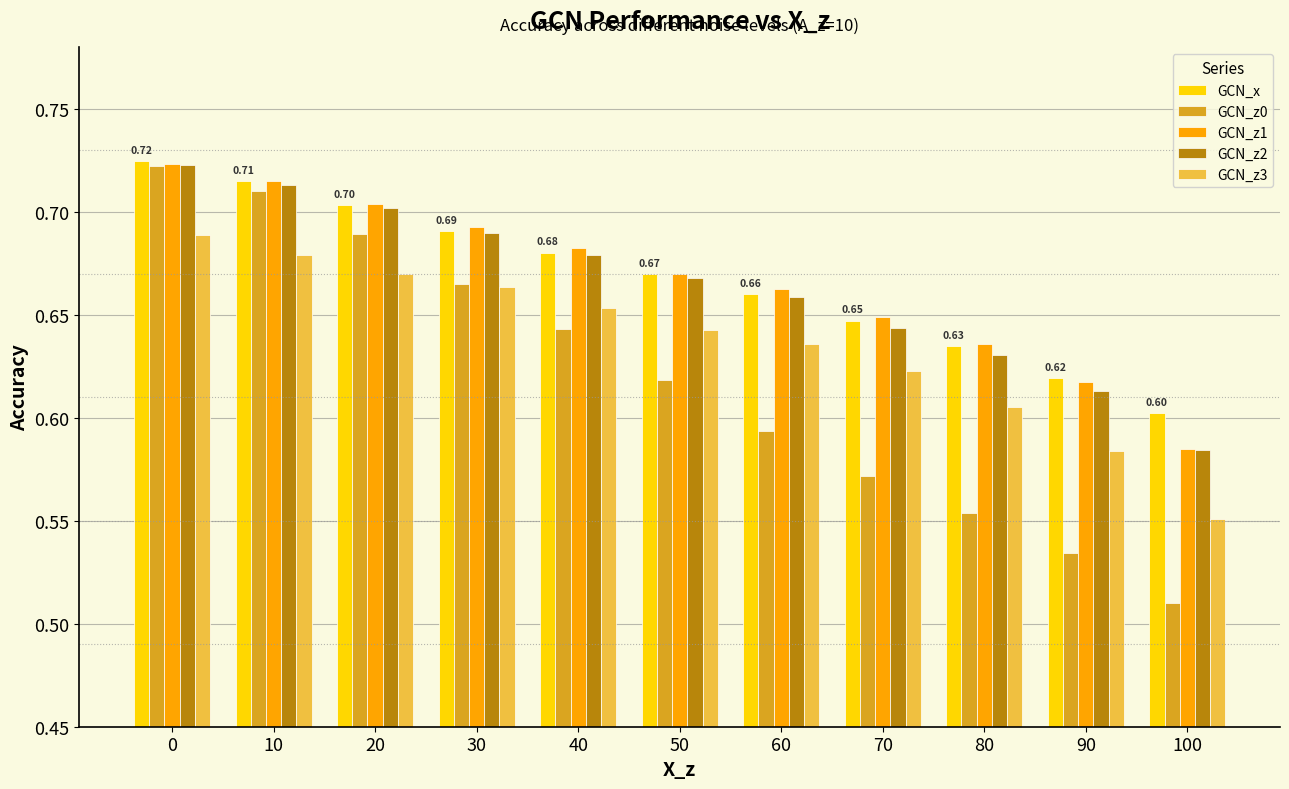

Which series has the largest range (max minus min)?

GCN_z0